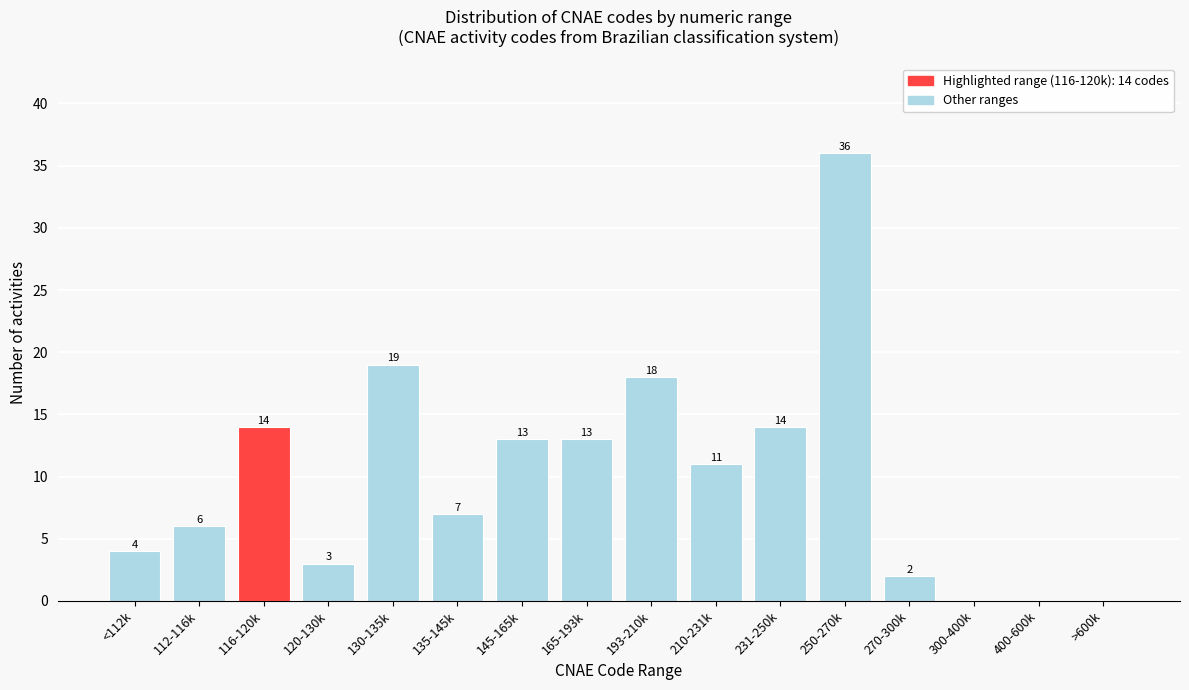

Reading left to right, extract all data points from this chart.

<112k=4	112-116k=6	116-120k=14	120-130k=3	130-135k=19	135-145k=7	145-165k=13	165-193k=13	193-210k=18	210-231k=11	231-250k=14	250-270k=36	270-300k=2	300-400k=0	400-600k=0	>600k=0